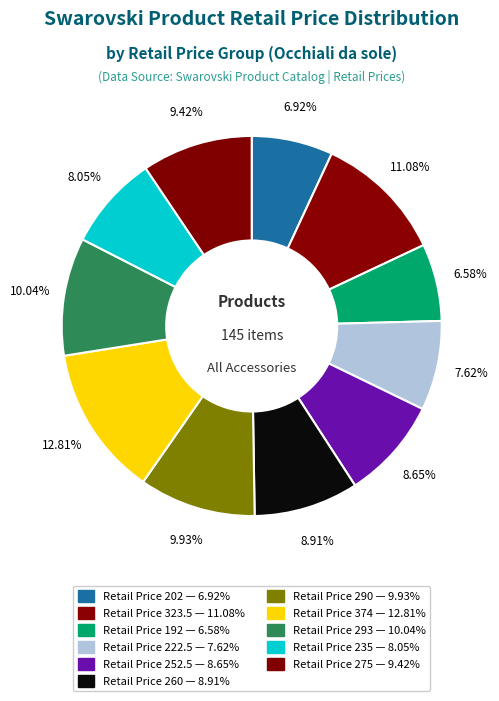

How many segments does this pie chart have?

11